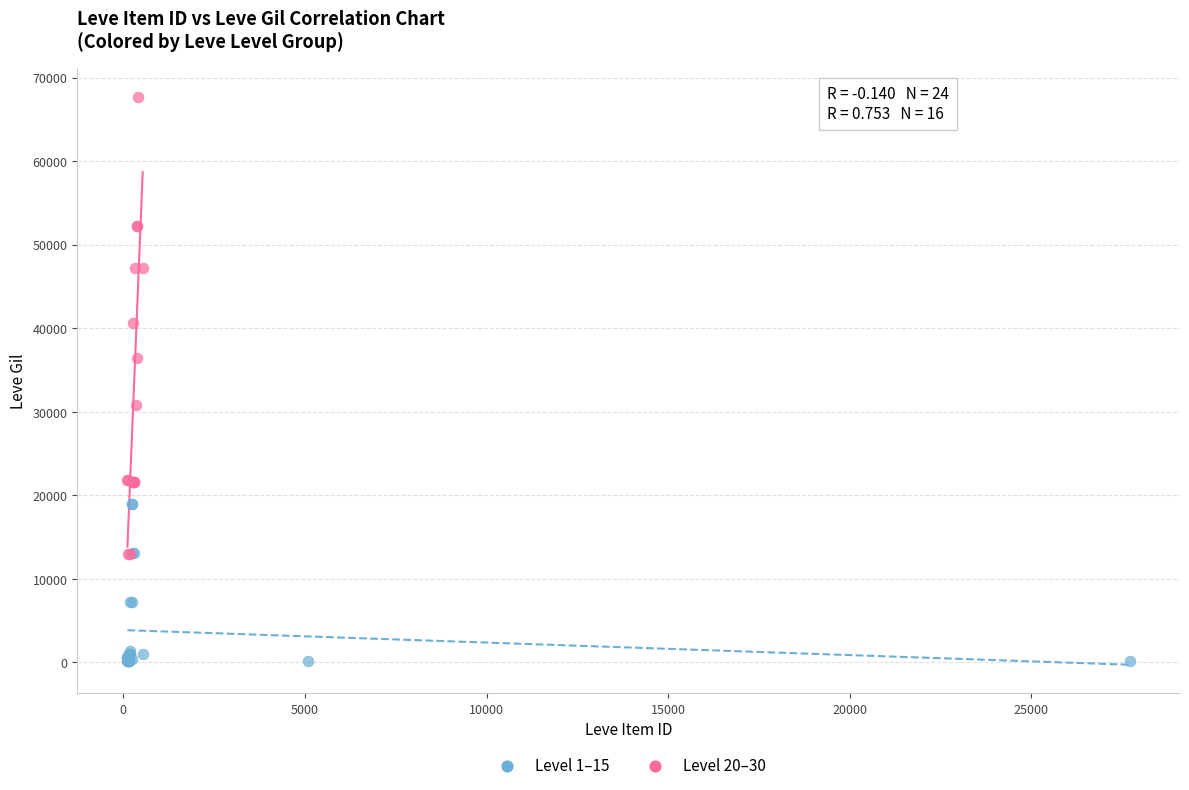

Which series reaches the minimum Y coordinate?

Level 1–15